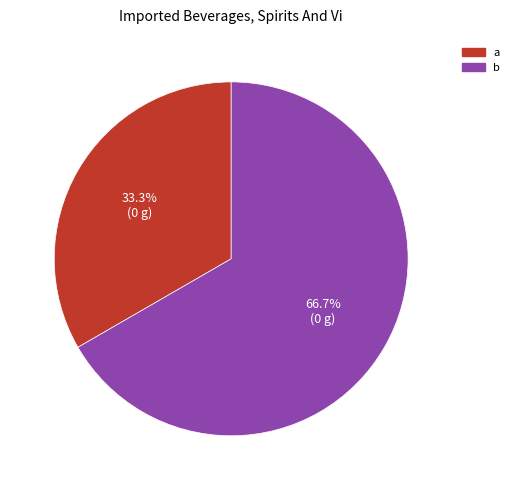

Between b and a, which is larger?

b